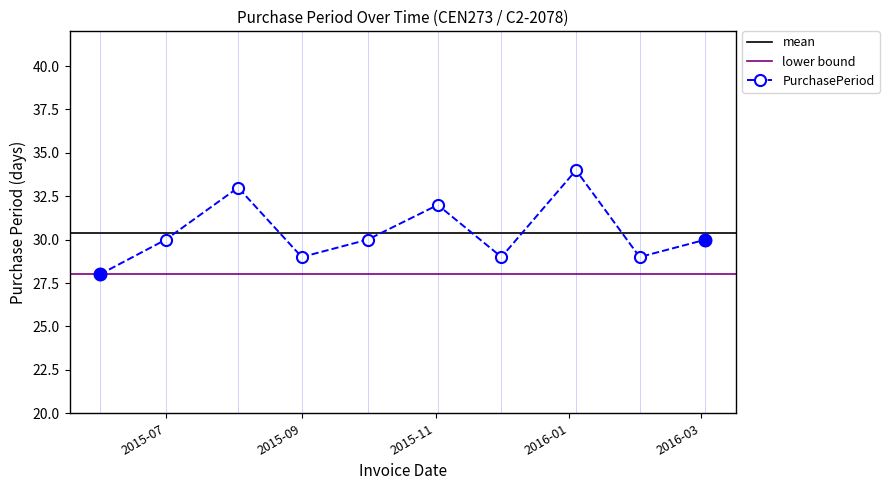

What is the maximum value for PurchasePeriod?

34